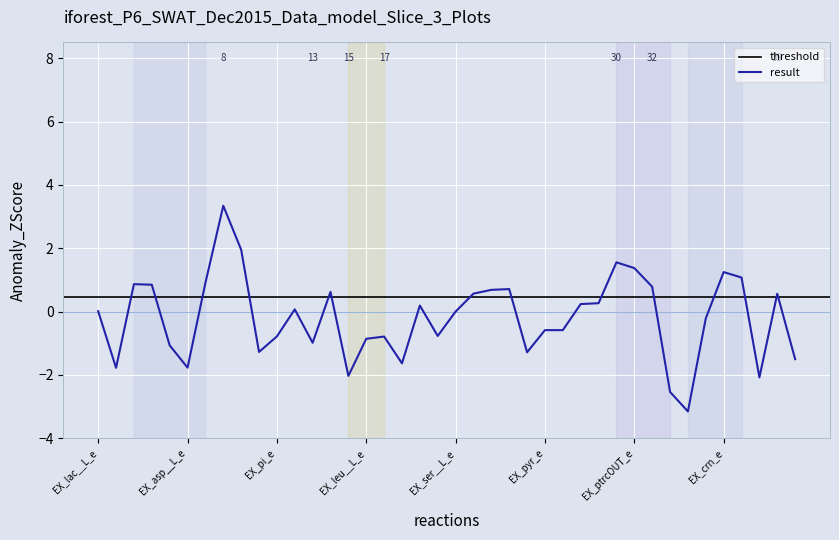

What is the change in value from EX_ala__L_e to EX_crn_e?

+0.7